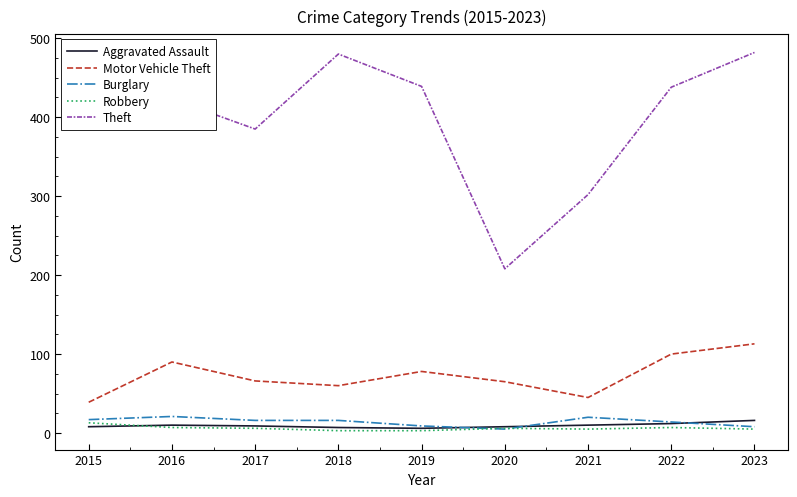

True or false: Aggravated Assault and Theft intersect in this chart.

False